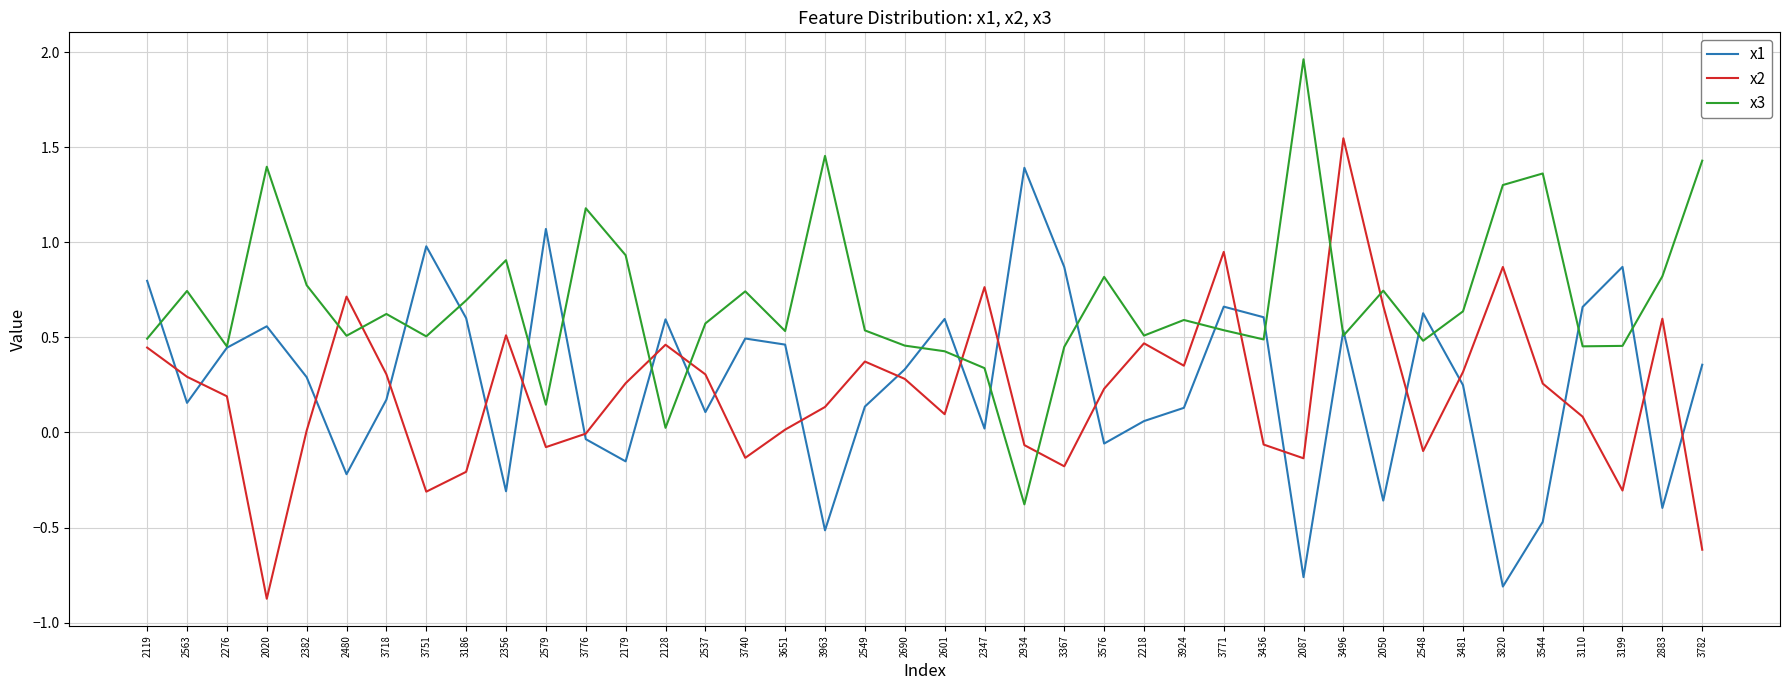

Which series ends up on top after the final intersection of x3 and x2?

x3